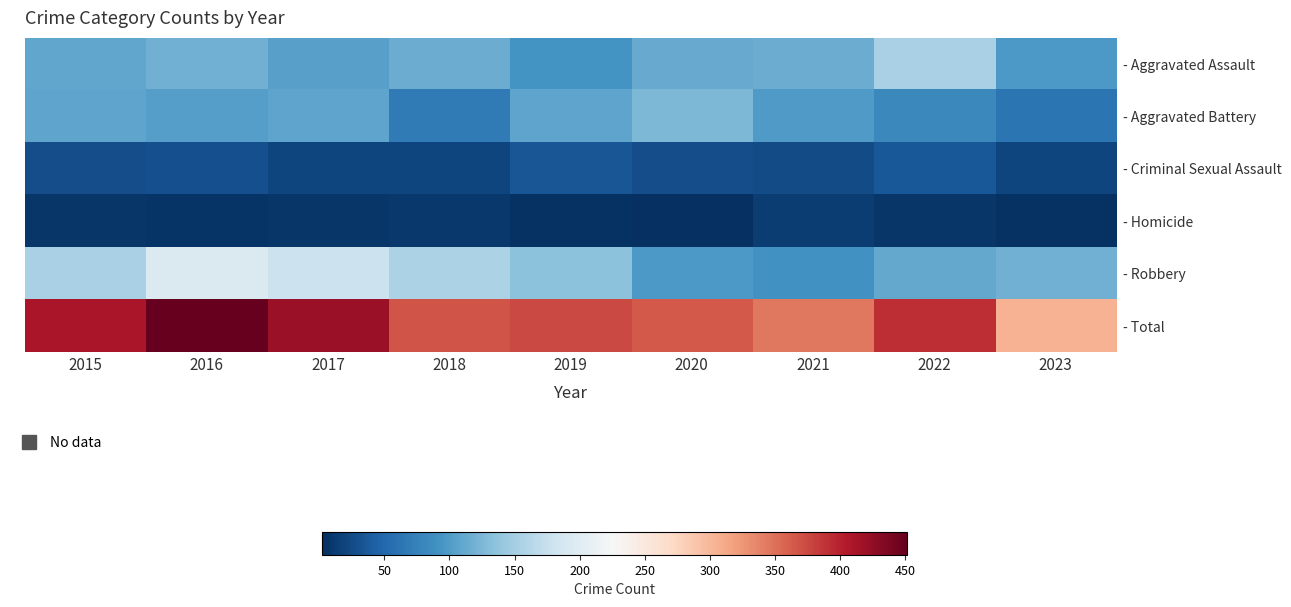

Which series has the largest range (max minus min)?

- Total